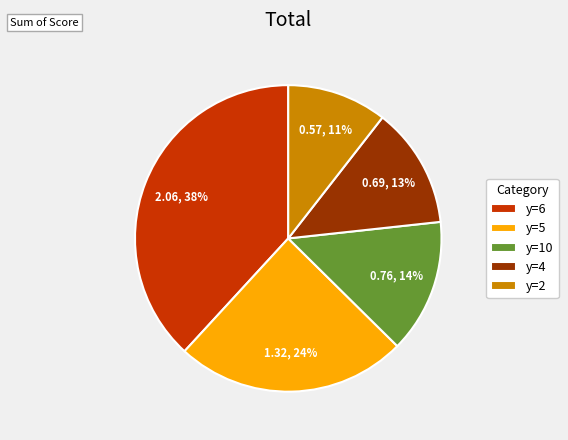

Combined, do y=6 and y=10 account for over 50%?

Yes